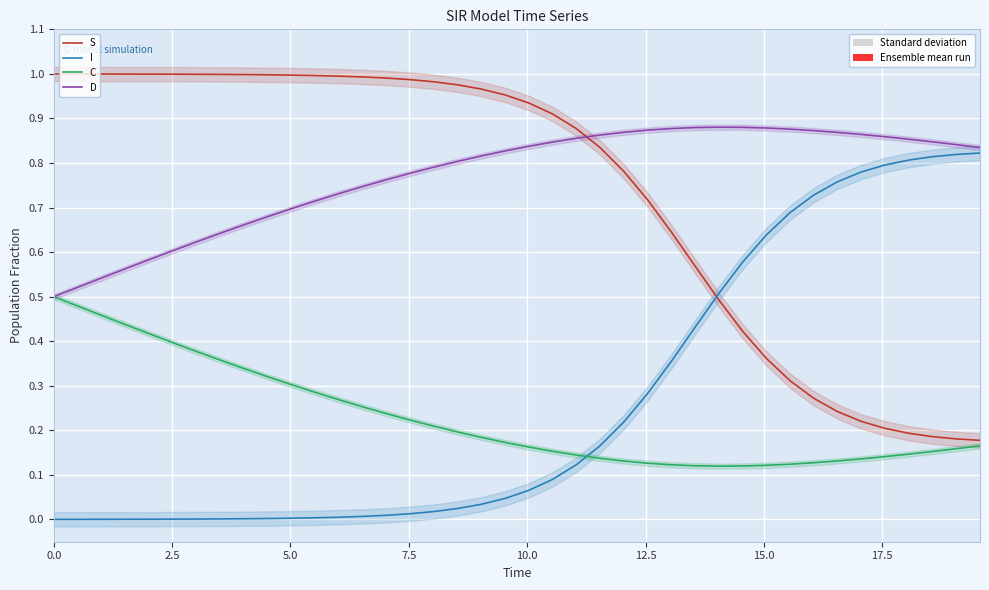

True or false: C has more than 1 interior local peaks.

False